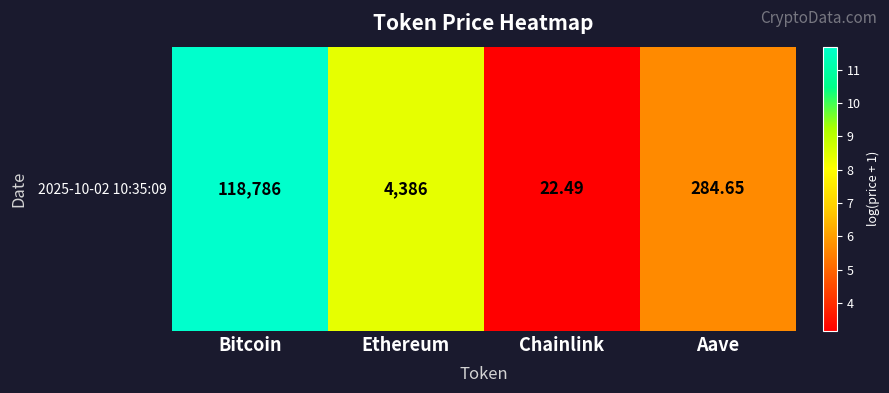

Approximately how many times larger is the value at Aave compared to Chainlink?

1.8